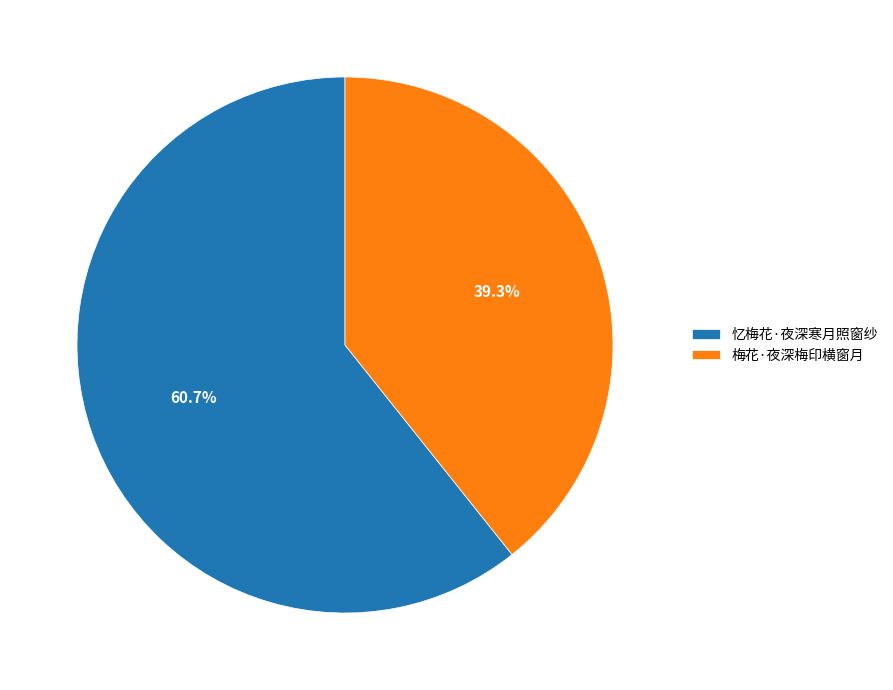

Approximately how many times larger is the value at 梅花·夜深梅印横窗月 compared to 忆梅花·夜深寒月照窗纱?

0.6